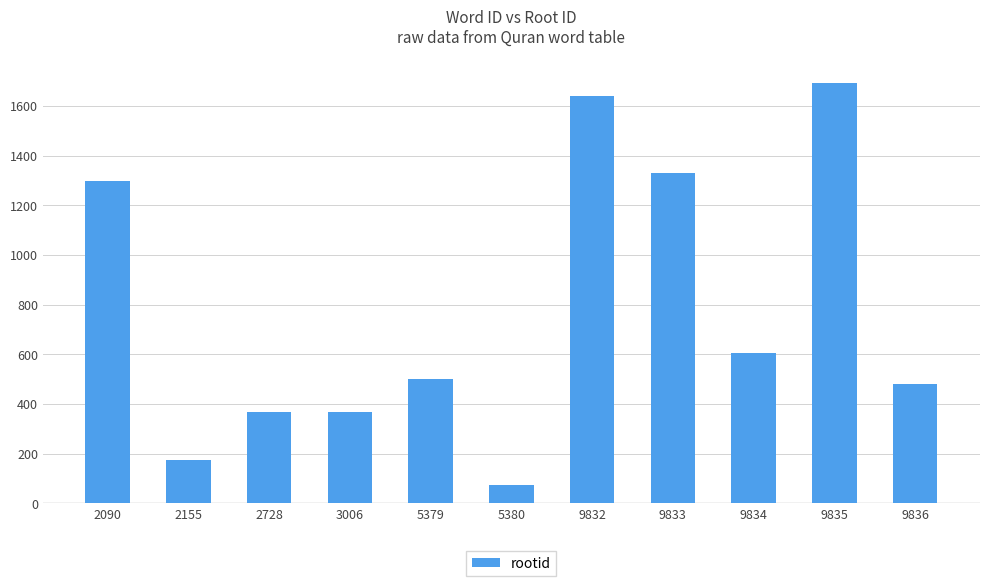

Which category has the highest value across all series?

9835